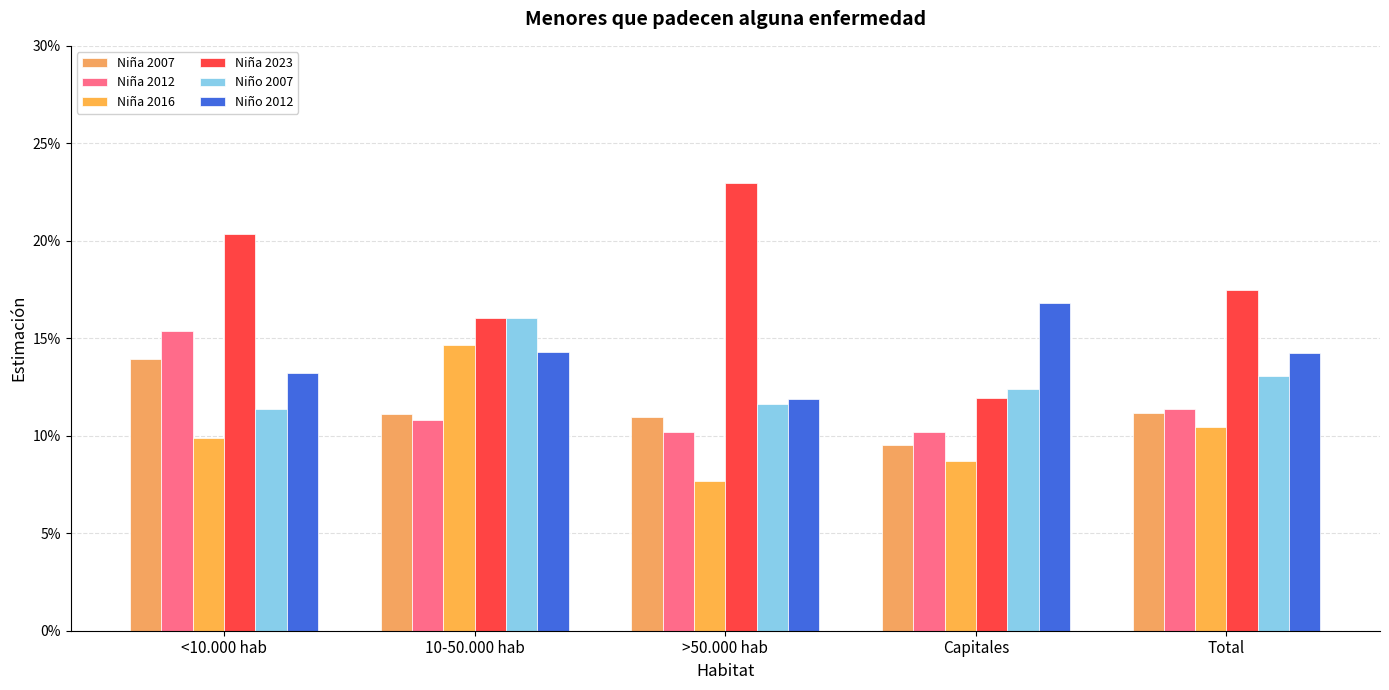

What is the value of the Niña 2012 bar at the 1st from the left?

0.2